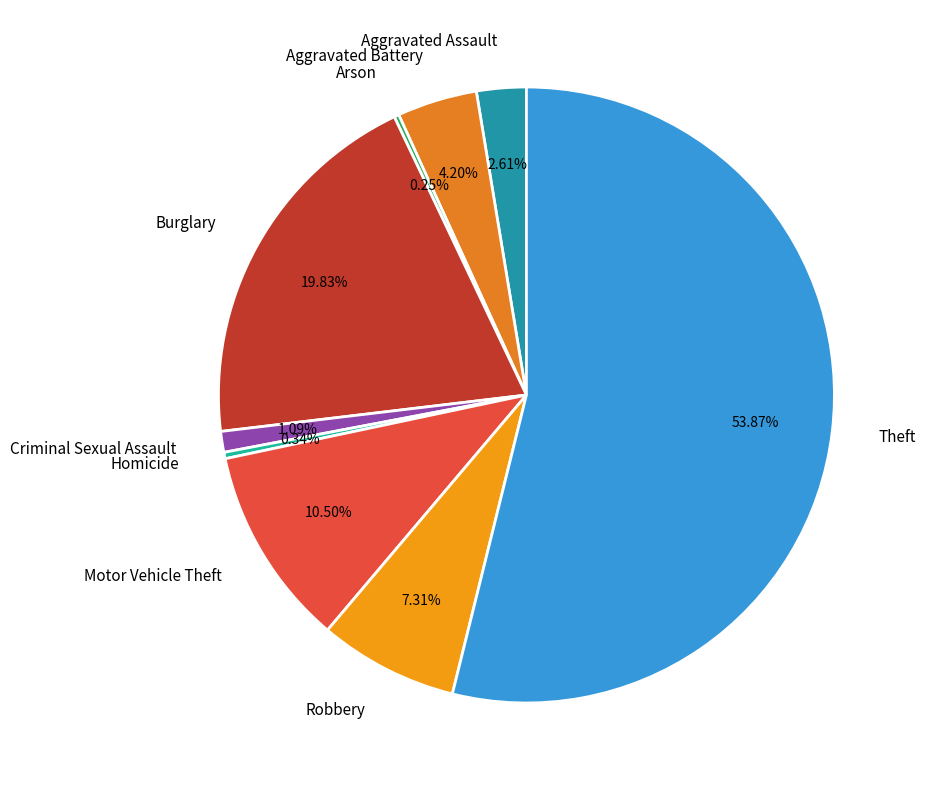

What is the largest slice in the pie chart?

Theft